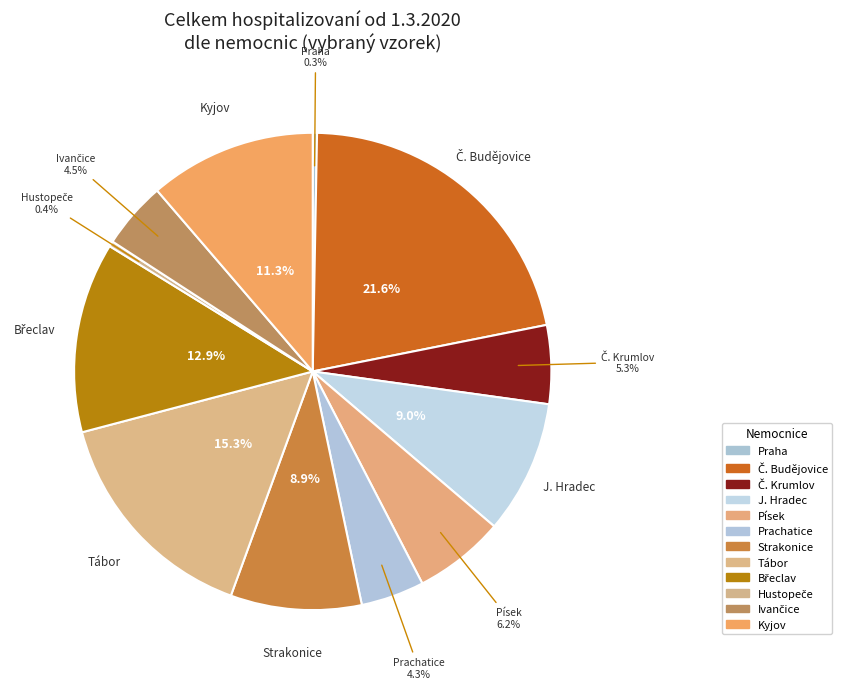

Count the number of slices in the pie.

12